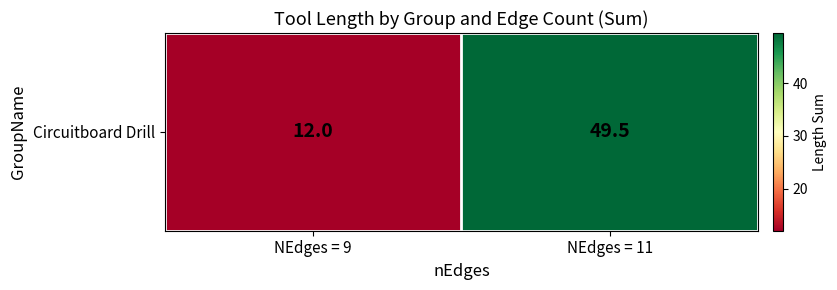

What is the smallest value displayed?

12.0